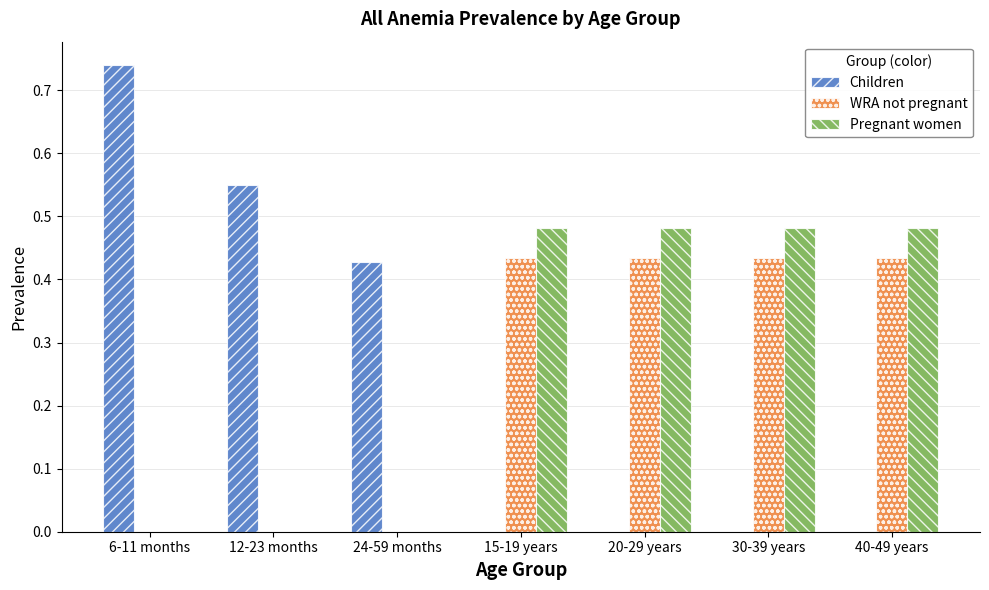

Which series changed the most between 6-11 months and 40-49 years?

Children